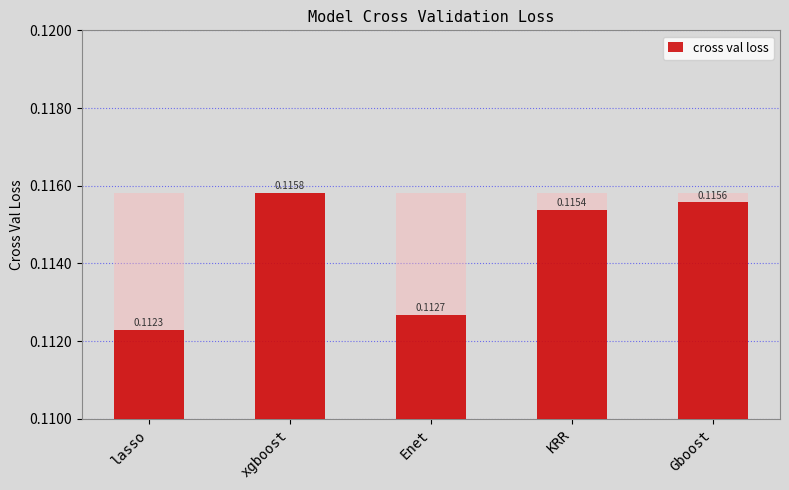

What is the label of the 2nd bar from the right?

KRR